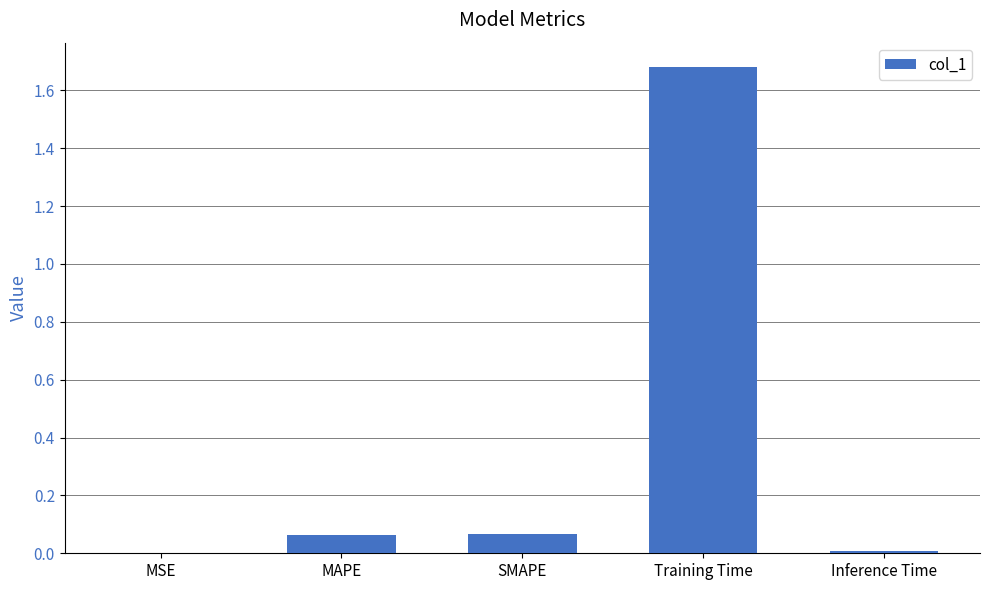

Which has a higher value, Inference Time or MAPE?

MAPE